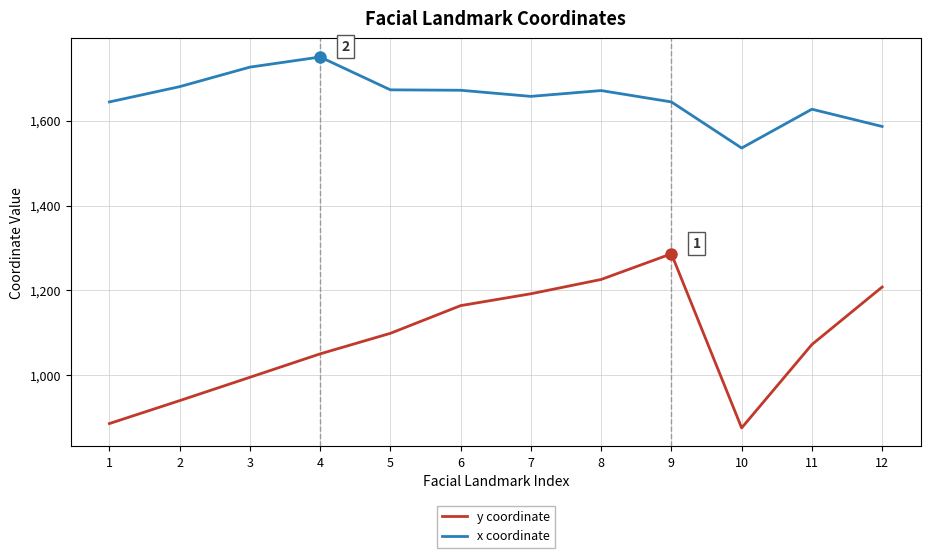

Is it true that x coordinate equals 2397.7 at 8?

False